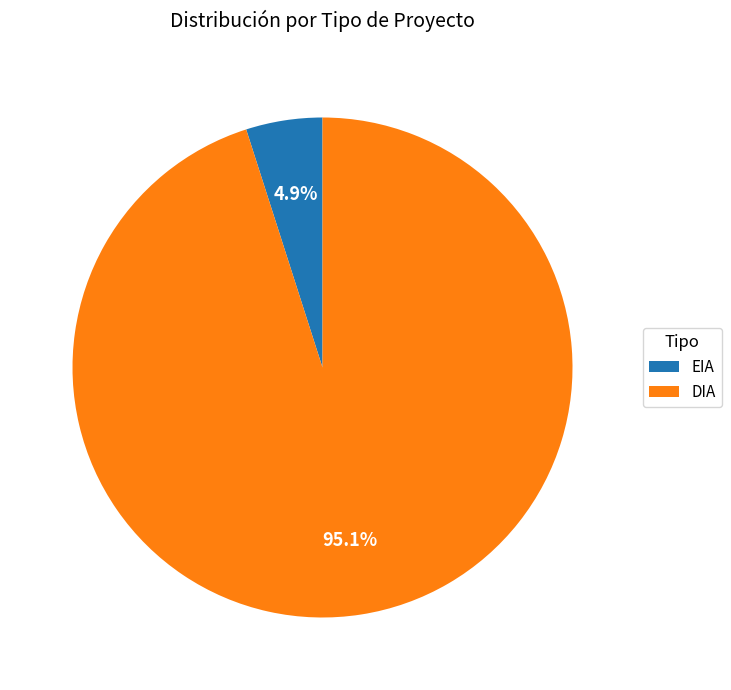

Does DIA account for over 50% of the chart?

Yes